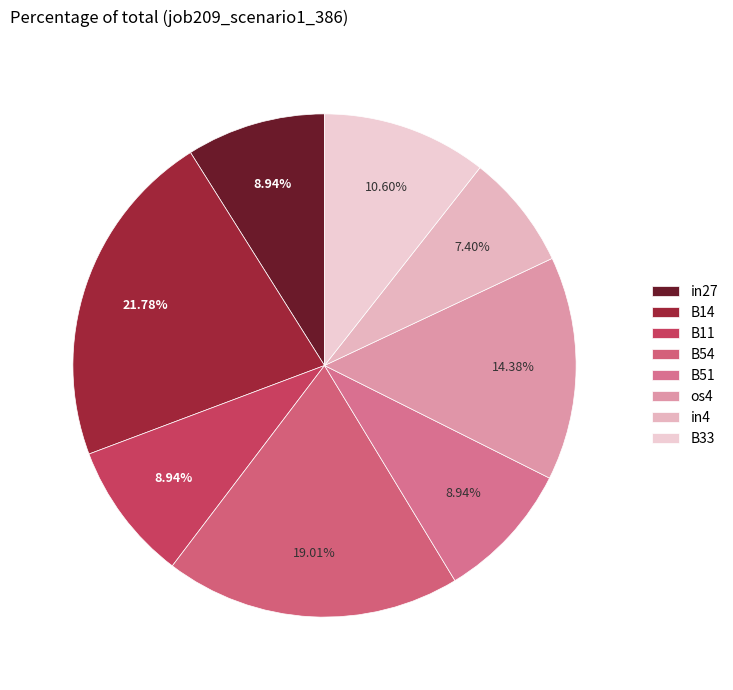

To the nearest percent, what is the combined percentage of in27 and B54?

28%